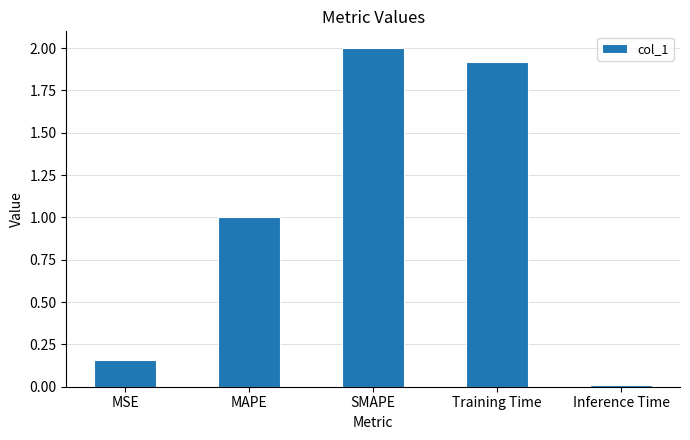

What is the label of the 3rd bar from the right?

SMAPE